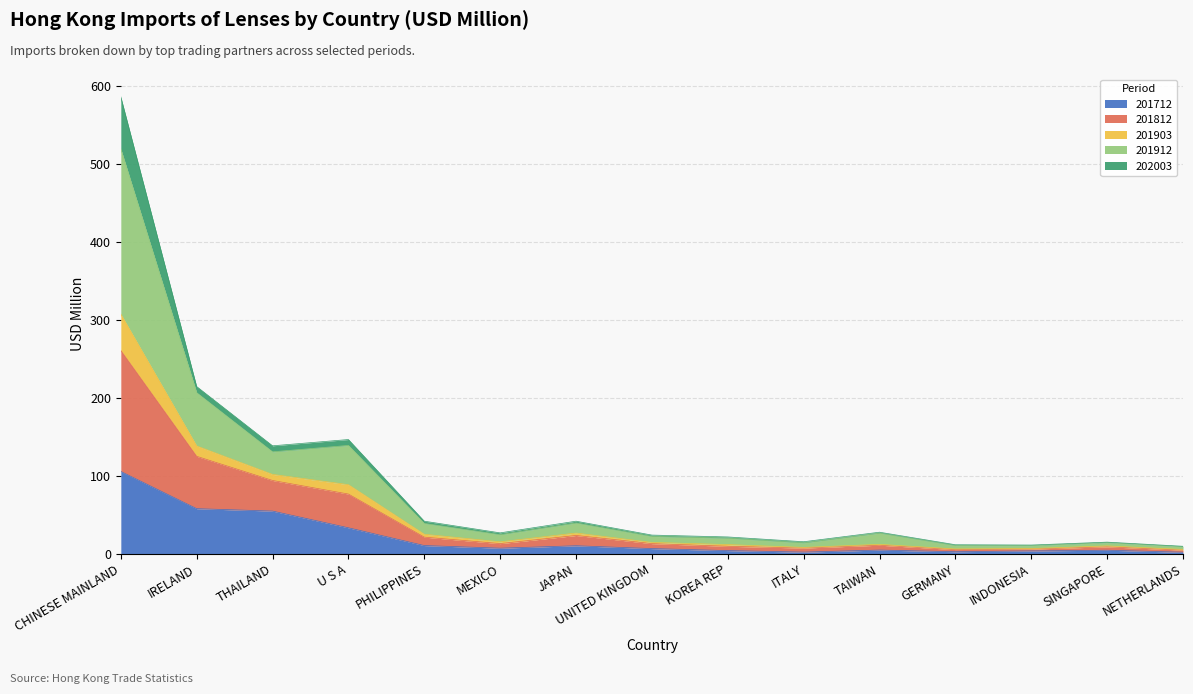

At which category is the sum across all series the highest?

CHINESE MAINLAND